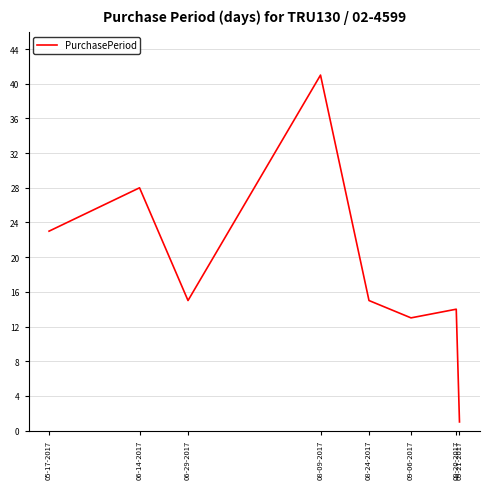

What is the minimum value shown in the chart?

1